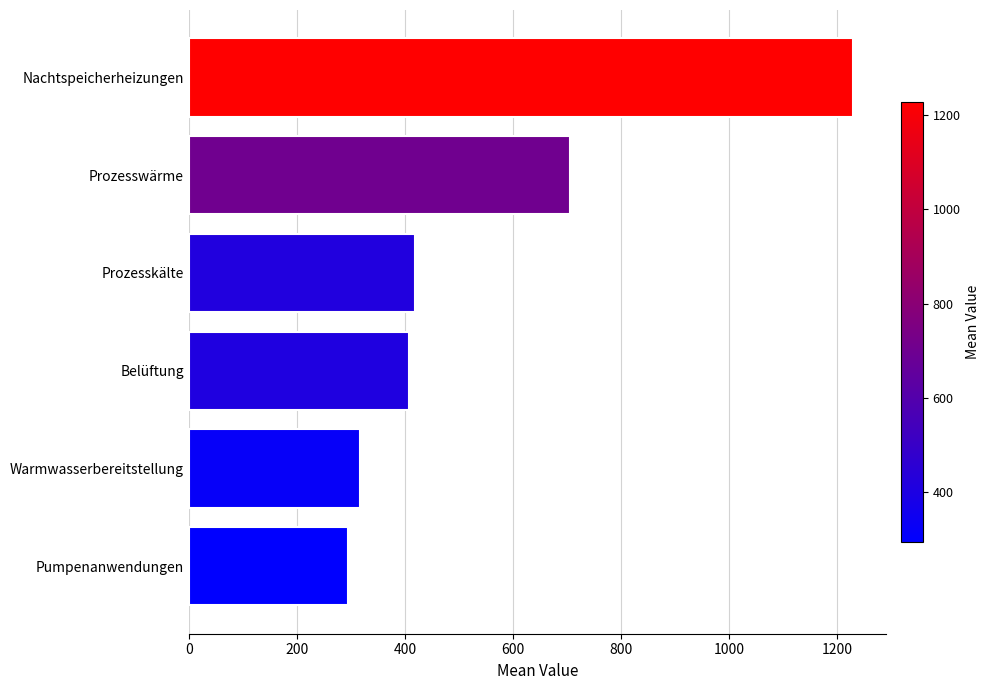

Are the bars horizontal?

Yes